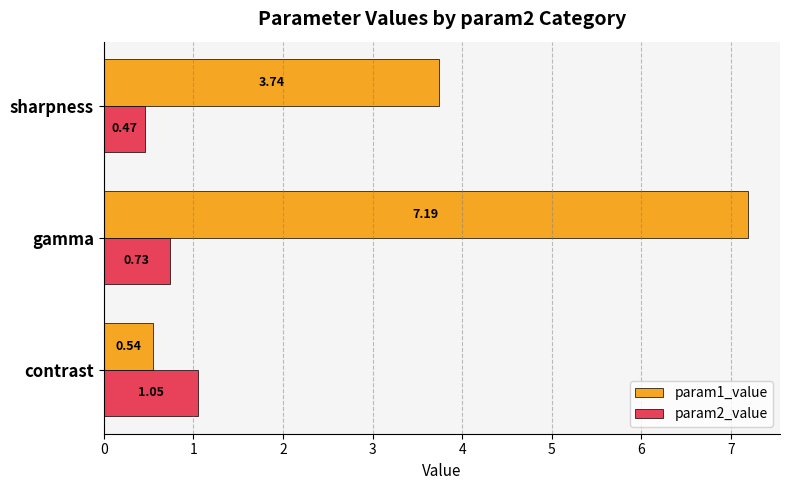

List the series in order of their overall mean, highest first.

param1_value, param2_value